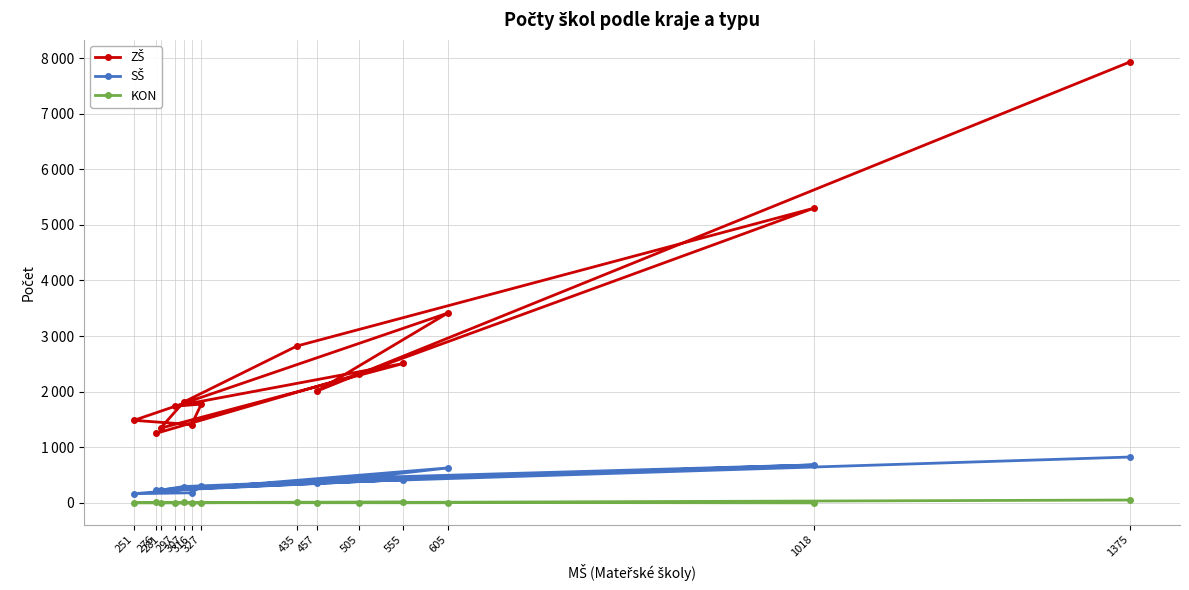

True or false: ZŠ has a value of 3674 at 435.

False